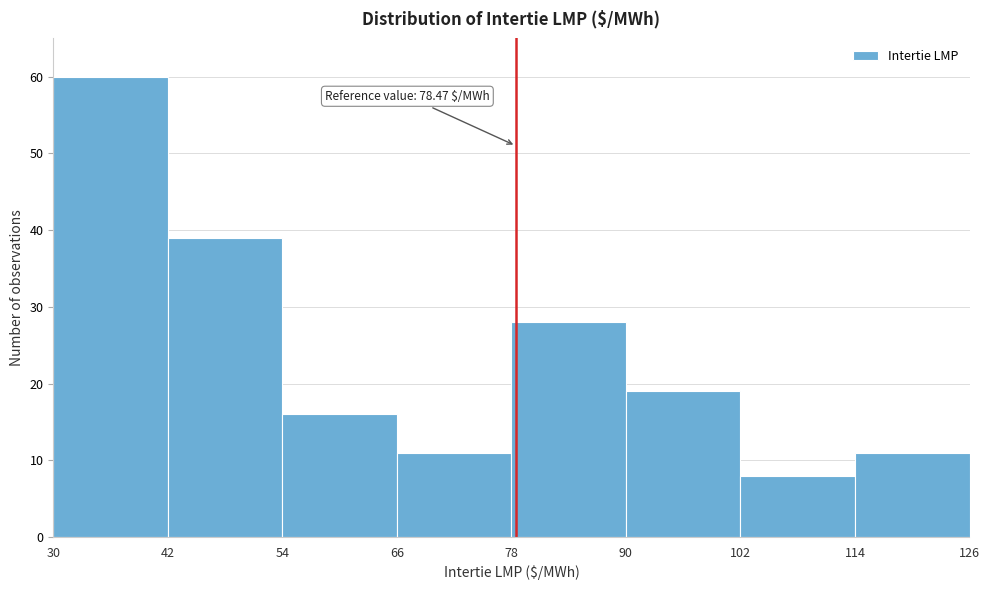

Over which range of the x-axis is the bar tallest?

30 to 42